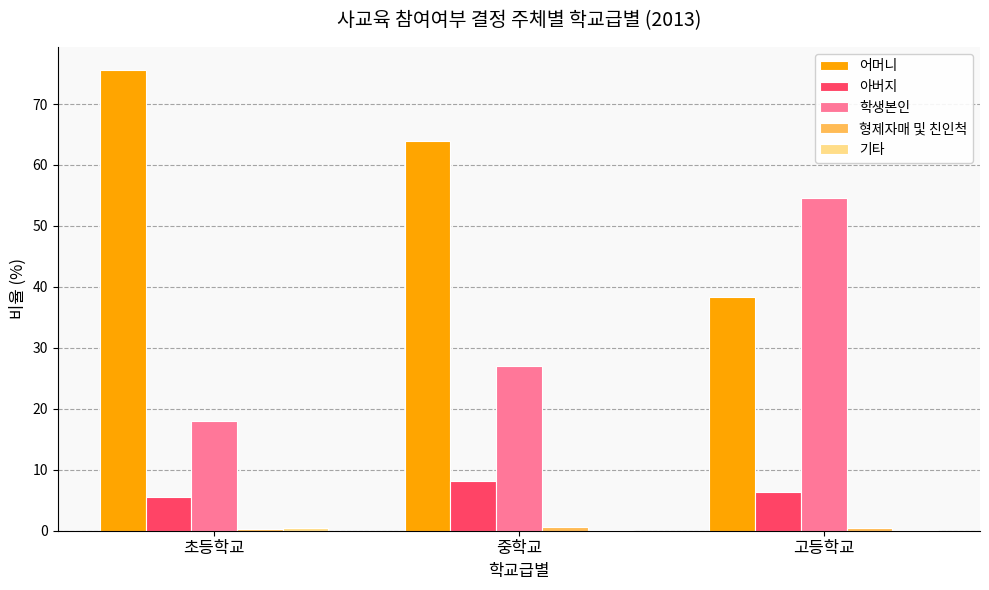

Between 중학교 and 고등학교, which series saw the biggest shift?

학생본인